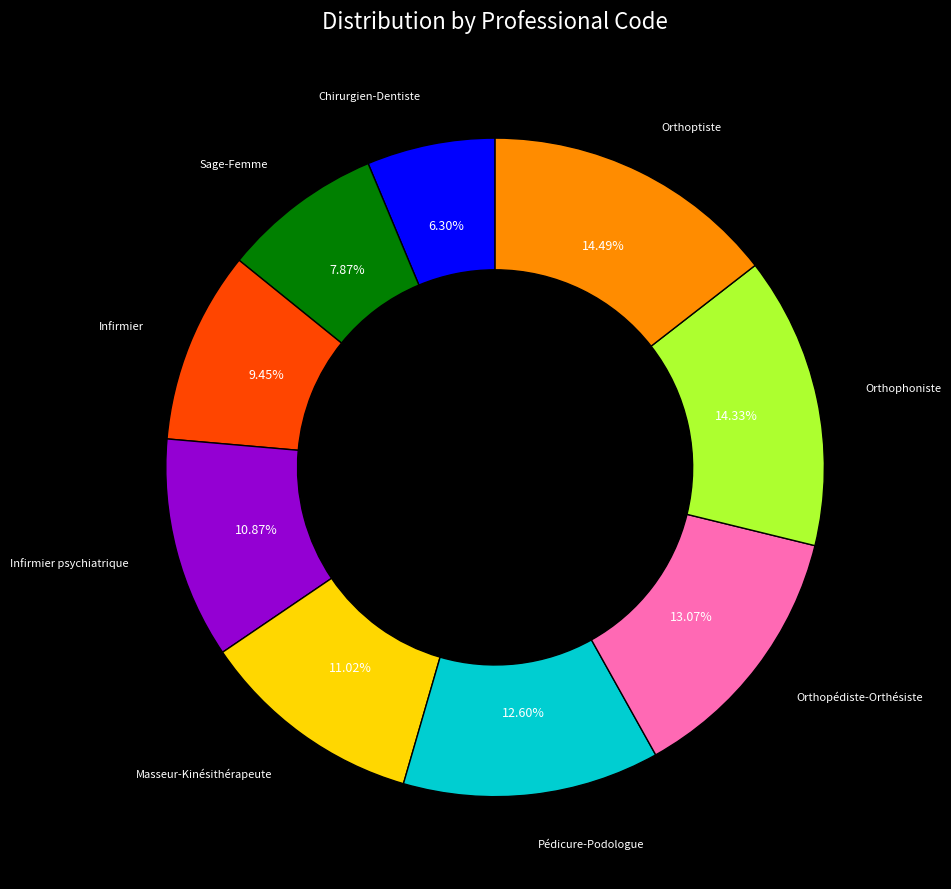

Is there any slice that represents more than half of the pie?

No